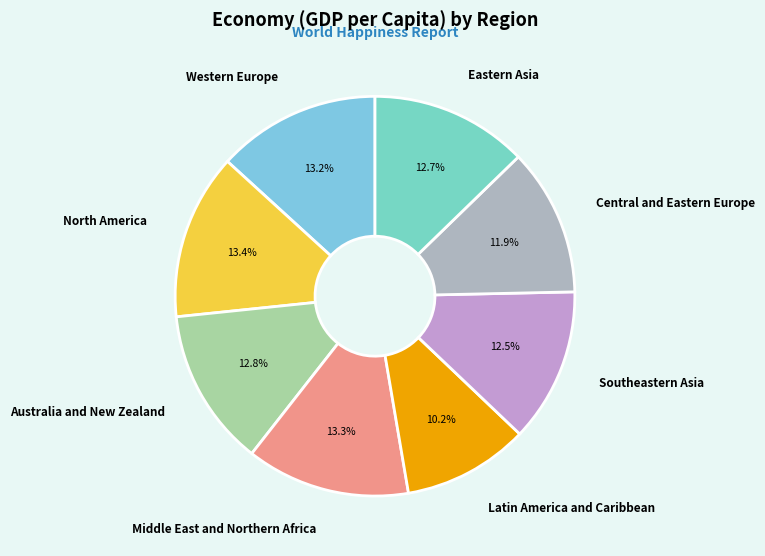

What is the total percentage of Latin America and Caribbean and Eastern Asia?

22.9%